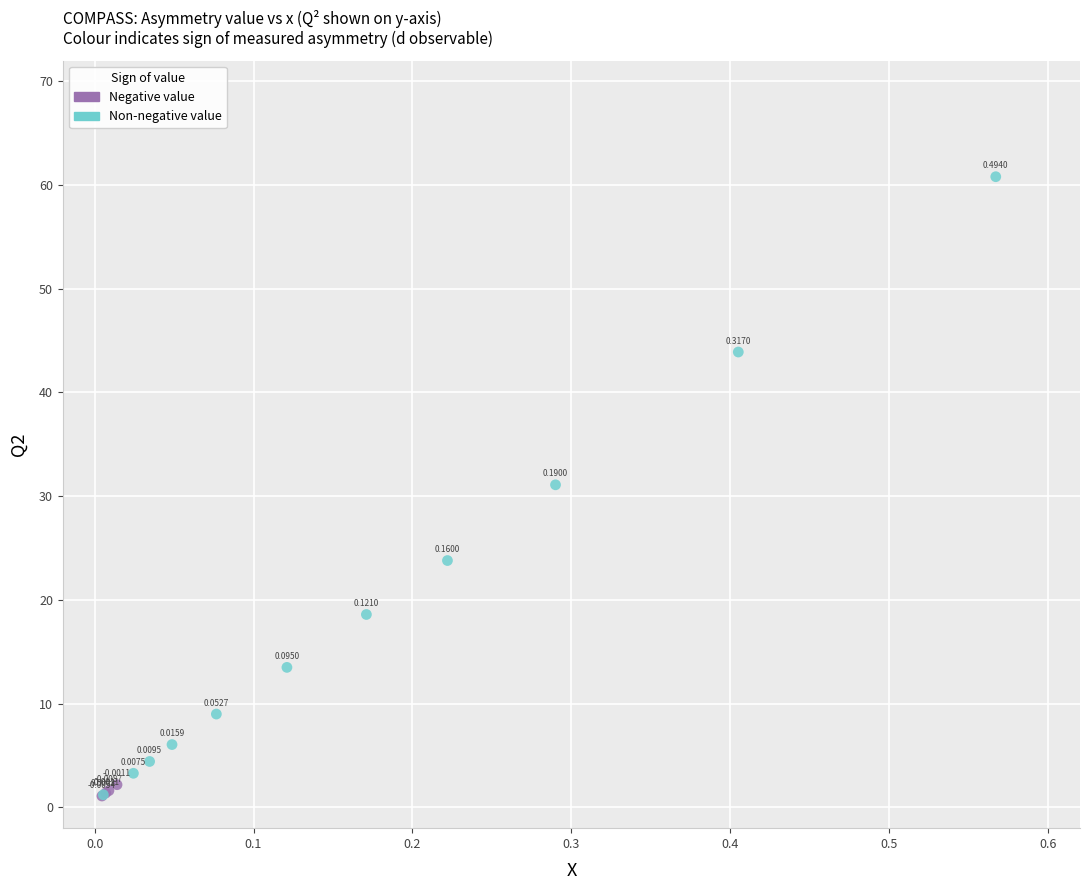

Which series has the widest spread of Y values?

Non-negative value